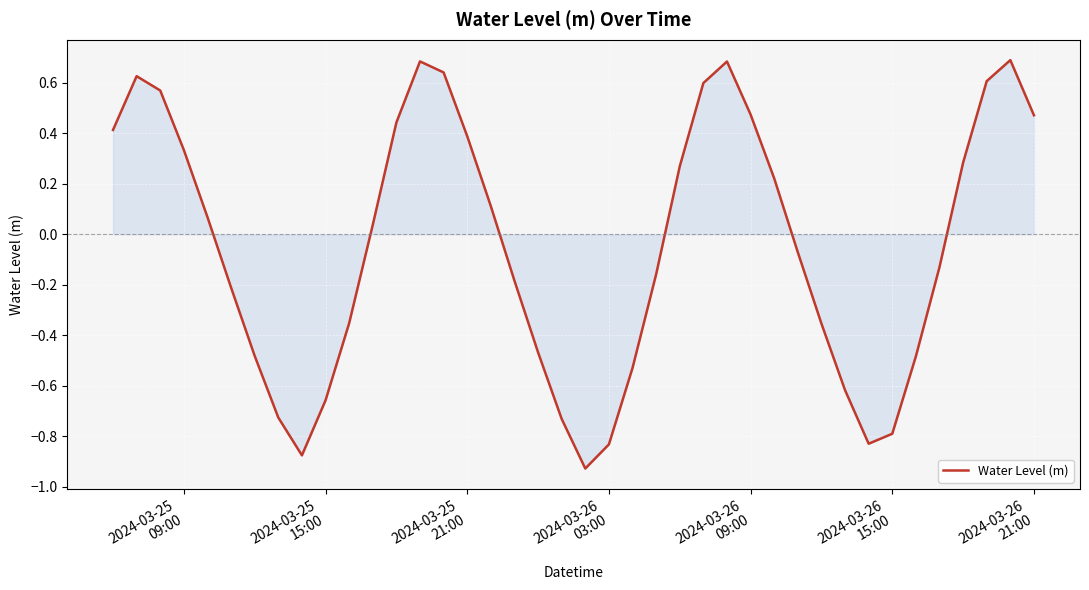

What is the greatest value displayed?

0.7